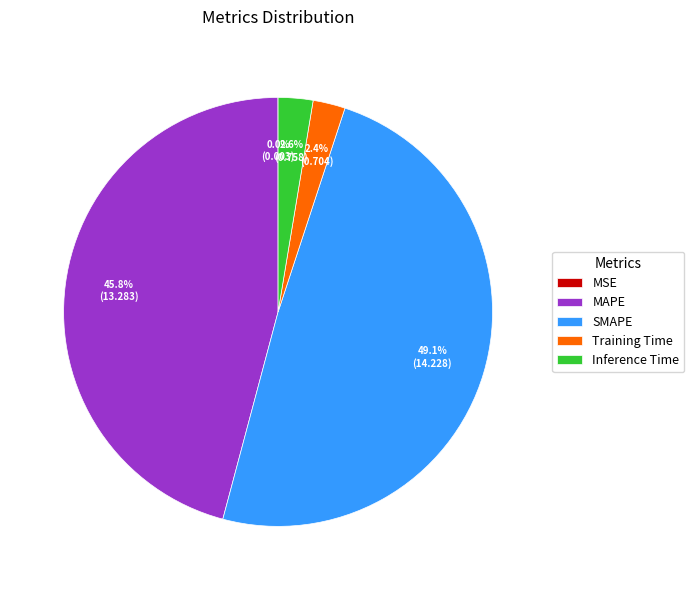

Which category has the biggest portion of the pie?

SMAPE